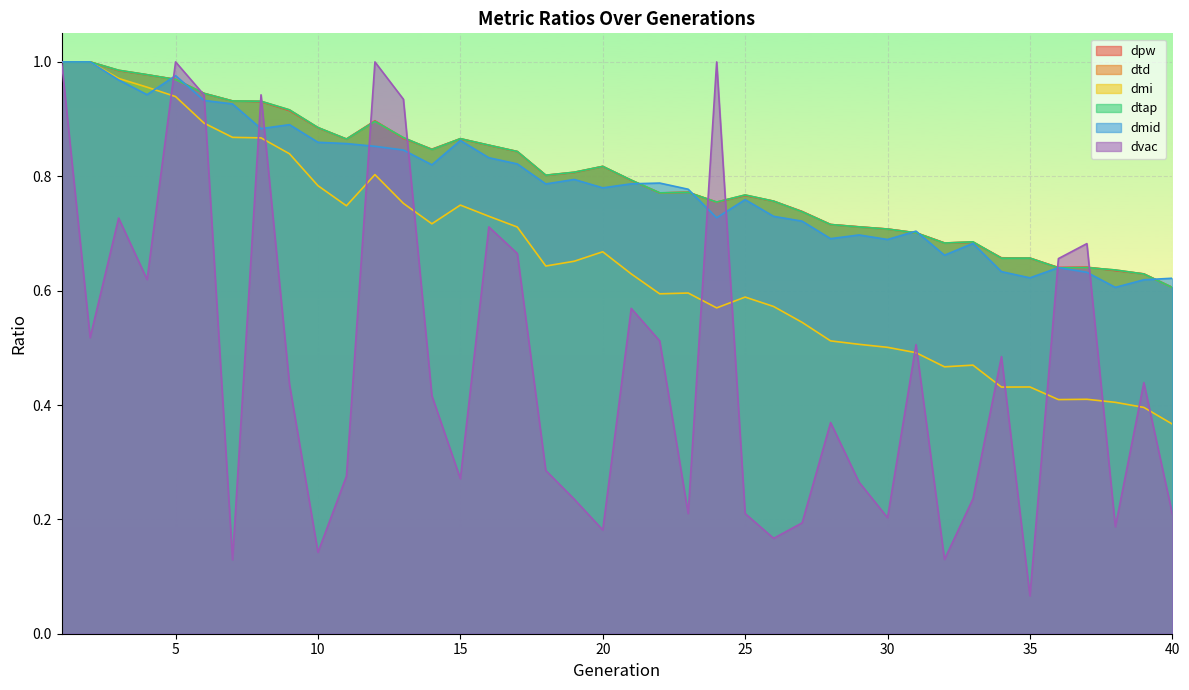

At which category does dmi reach its first local valley?

11